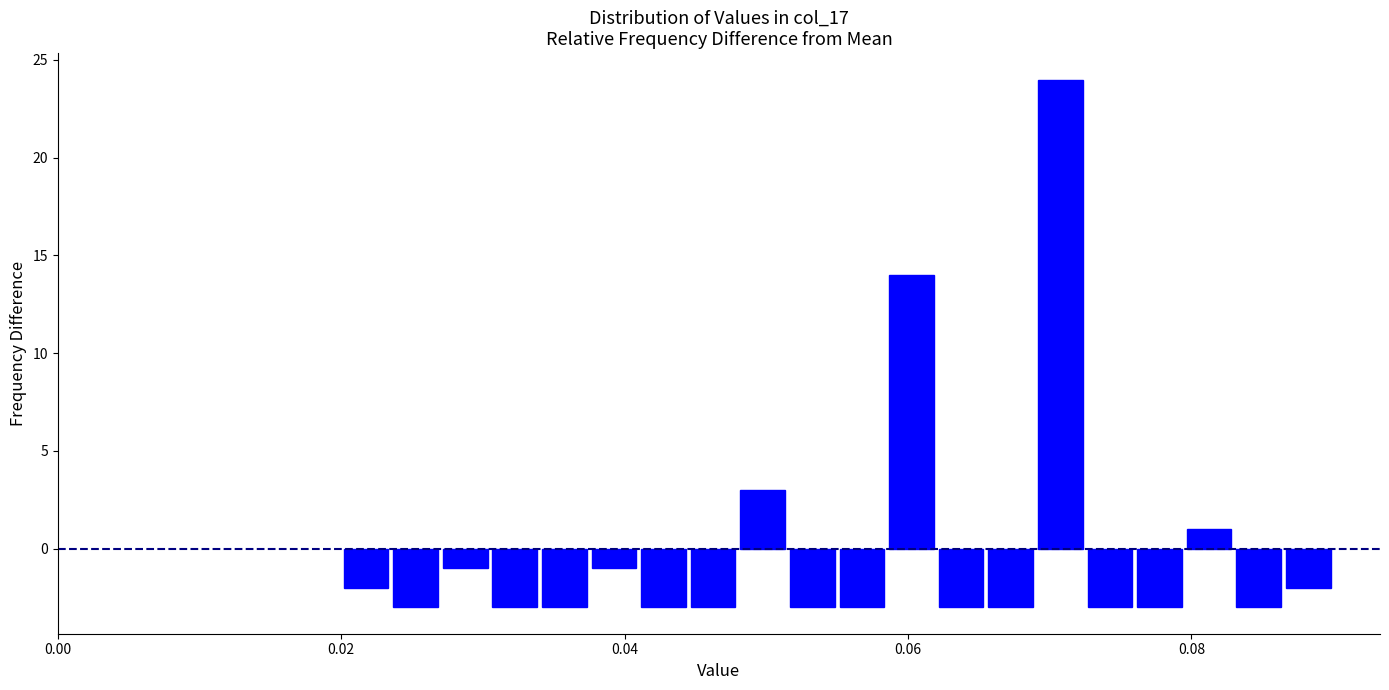

Around what value on the x-axis is the tallest bar? Give the approximate position of its centre, as read against the axis.

0.070